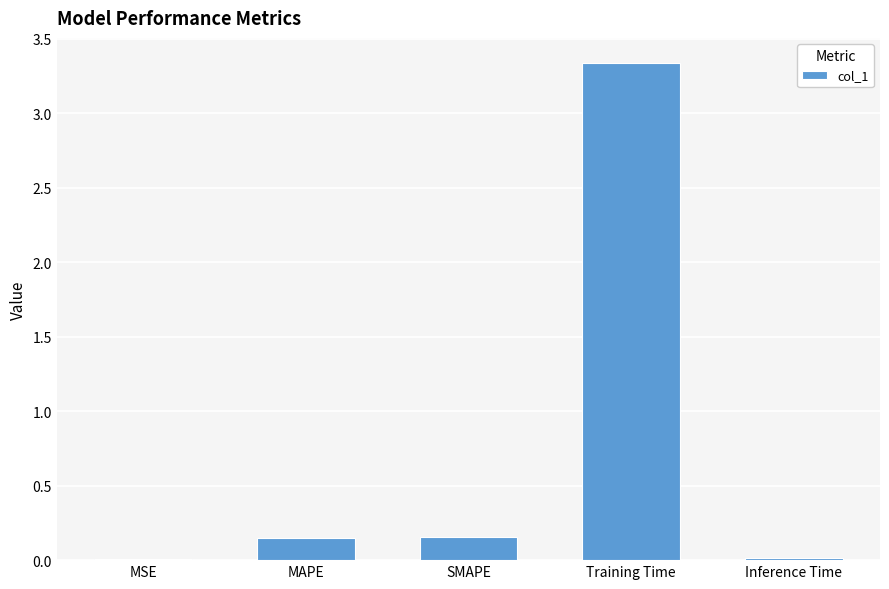

Are the bars horizontal?

No